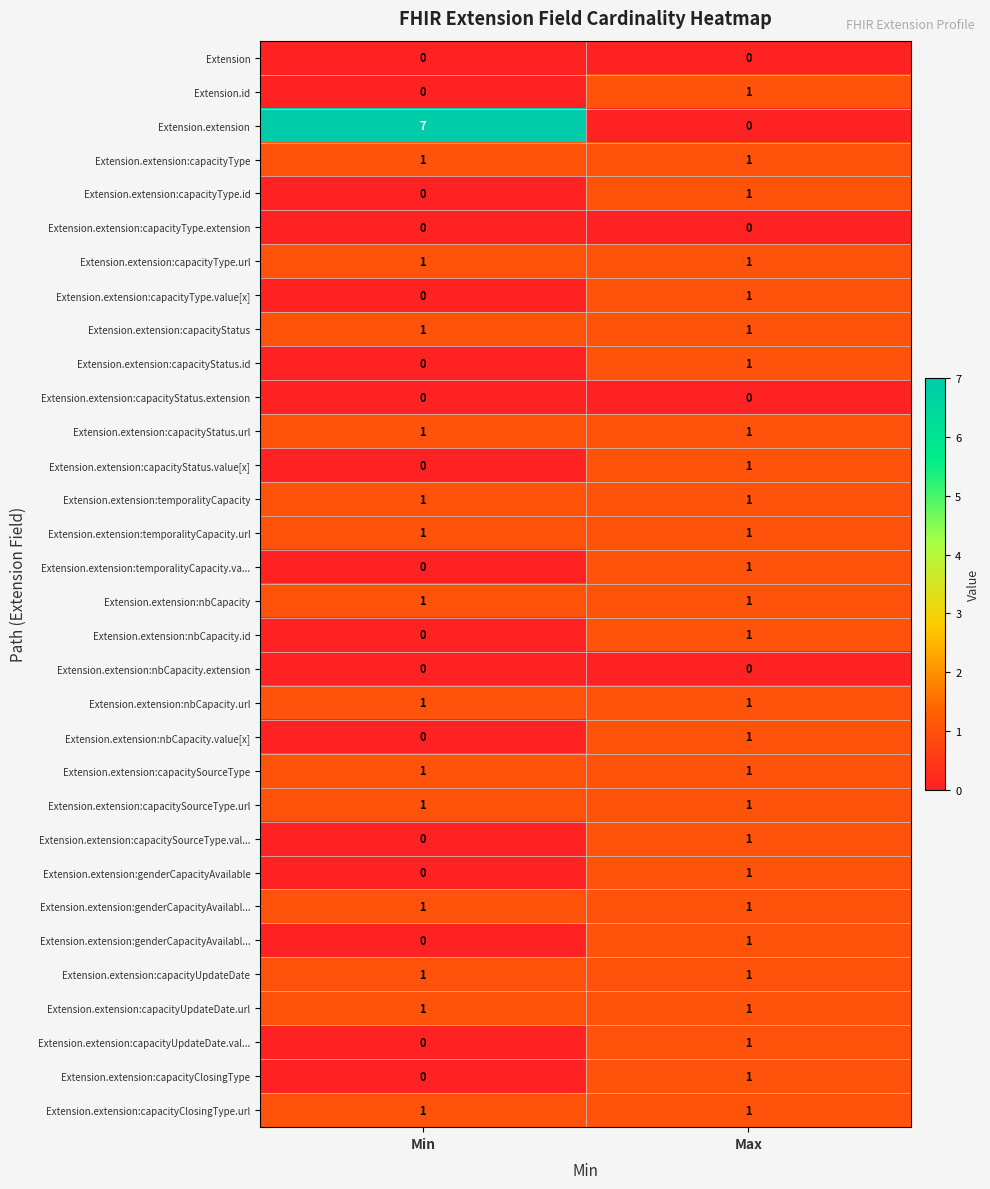

What is the greatest value displayed?

7